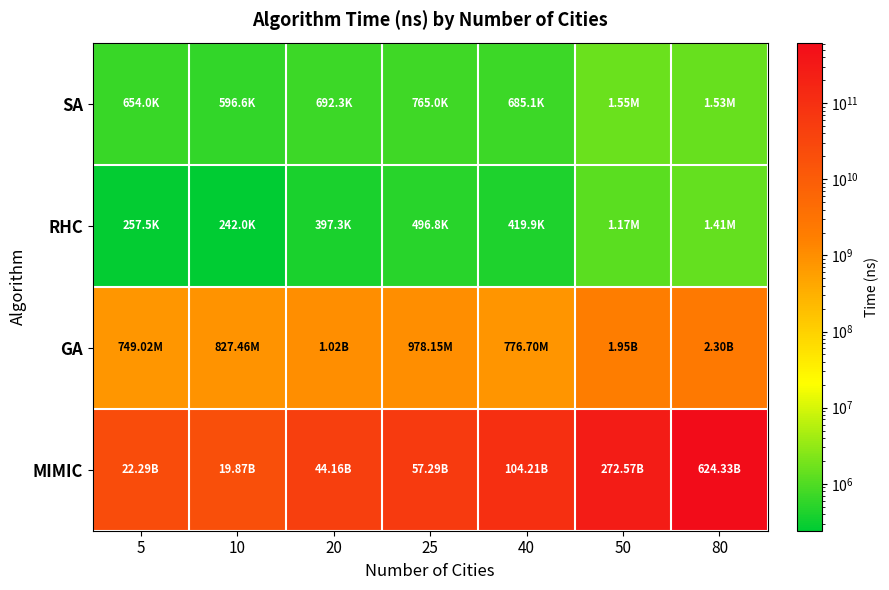

Reading right to left, what are all the values shown in this chart?

SA: 80=1528307	50=1554751	40=685063	25=765046	20=692319	10=596554	5=653972
RHC: 80=1412779	50=1172377	40=419869	25=496787	20=397320	10=241967	5=257534
GA: 80=2304956698	50=1948686076	40=776704266	25=978153827	20=1017291494	10=827461377	5=749021116
MIMIC: 80=624331461709	50=272571719542	40=104207864680	25=57288125195	20=44163051796	10=19865396000	5=22286605592